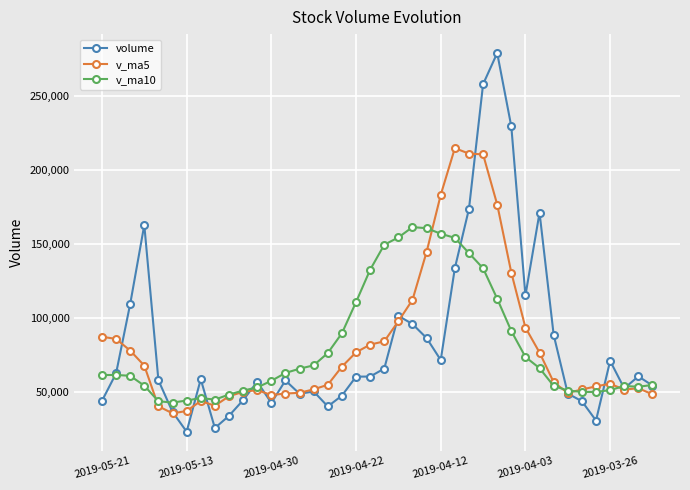

At how many categories does at least one series exceed 167380?

7